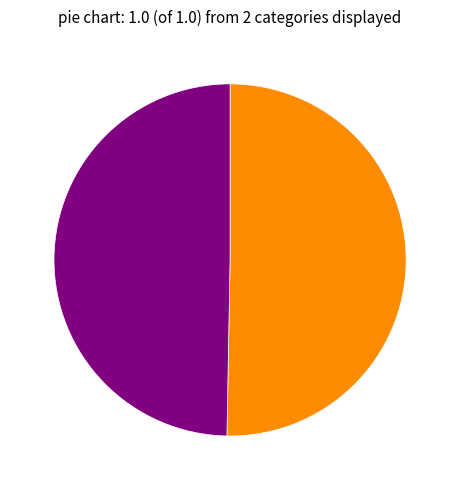

Does any single category account for the majority?

Yes